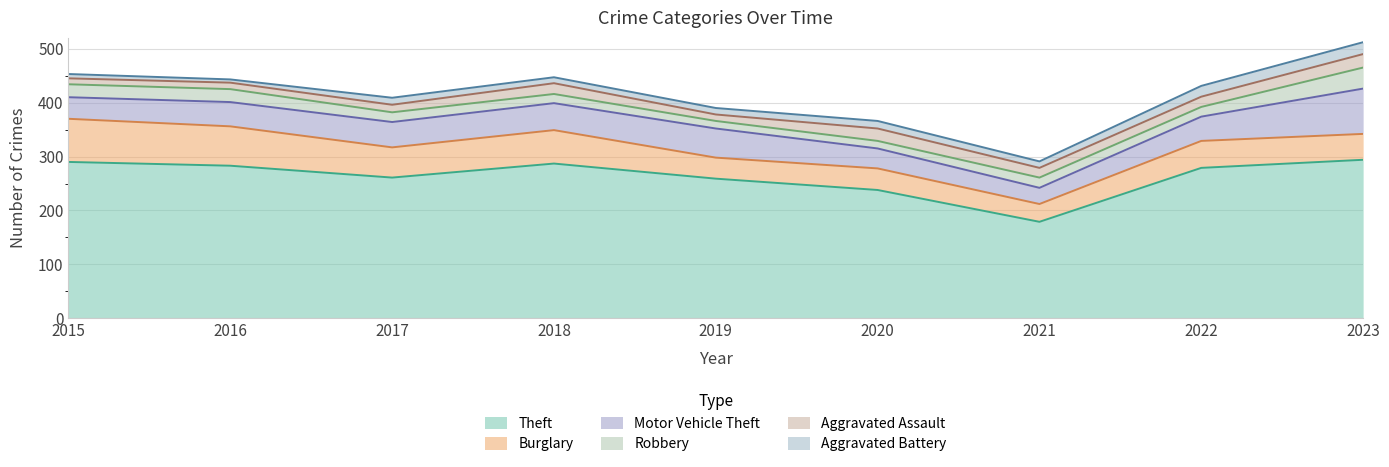

Rank the series by their maximum value, from highest to lowest.

Theft, Motor Vehicle Theft, Burglary, Robbery, Aggravated Assault, Aggravated Battery